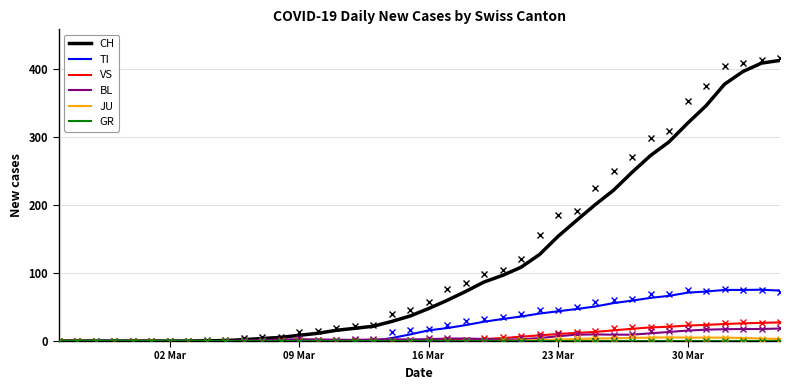

Reading left to right, list all the values displayed in this chart.

CH: 0.0	0.0	0.0	0.0	0.0	0.0	0.0	0.0	0.3	0.7	2.0	3.7	5.3	8.3	11.3	15.7	18.7	21.7	28.7	36.7	47.7	59.7	72.7	86.7	96.3	108.3	127.0	153.7	177.0	200.0	221.3	247.7	272.3	292.3	319.7	345.3	377.0	395.7	408.0	412.0
TI: 0.0	0.0	0.0	0.0	0.0	0.0	0.0	0.0	0.0	0.0	0.0	0.0	0.0	0.0	0.0	0.0	0.0	0.0	4.3	9.7	15.7	19.0	23.3	28.3	32.3	36.0	40.3	43.7	47.0	50.7	55.7	59.3	63.3	66.3	71.0	72.7	75.0	75.0	75.3	74.0
VS: 0.0	0.0	0.0	0.0	0.0	0.0	0.0	0.0	0.0	0.0	0.0	0.0	0.3	0.7	1.0	1.0	1.0	1.0	1.0	1.0	1.3	1.7	2.0	3.0	4.3	6.3	8.3	10.3	12.0	13.3	15.7	18.0	20.0	21.0	22.7	23.7	25.0	26.0	26.7	27.3
BL: 0.0	0.0	0.0	0.0	0.0	0.0	0.0	0.0	0.0	0.0	0.7	1.3	2.0	2.7	2.3	2.0	1.7	2.3	2.7	2.3	2.7	3.7	3.7	3.0	2.0	2.7	4.3	7.0	9.3	9.7	9.3	9.3	11.3	13.3	15.3	16.7	17.3	17.7	17.7	18.3
JU: 0.0	0.0	0.0	0.0	0.0	0.0	0.0	0.0	0.0	0.0	0.0	0.0	0.0	0.0	0.0	0.0	0.0	0.0	0.0	0.0	0.0	0.0	0.0	0.0	0.3	0.7	1.3	2.0	3.0	3.7	4.0	4.7	5.0	5.3	5.0	5.0	5.0	4.3	3.7	3.0
GR: 0.0	0.0	0.0	0.0	0.0	0.0	0.0	0.0	0.0	0.0	0.0	0.0	0.0	0.0	0.0	0.0	0.0	0.0	0.0	0.0	0.0	0.0	0.0	0.0	0.0	0.0	0.0	0.0	0.0	0.0	0.0	0.0	0.0	0.0	0.0	0.0	0.0	0.0	0.0	0.0